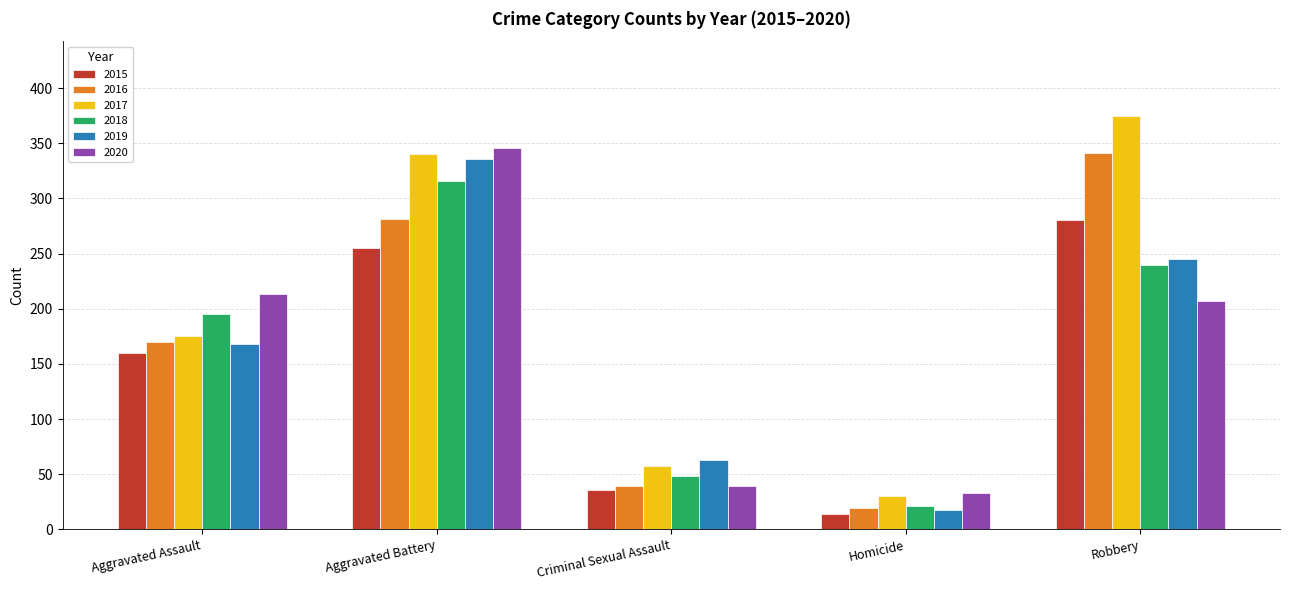

What are all the series names shown in the legend?

2015, 2016, 2017, 2018, 2019, 2020